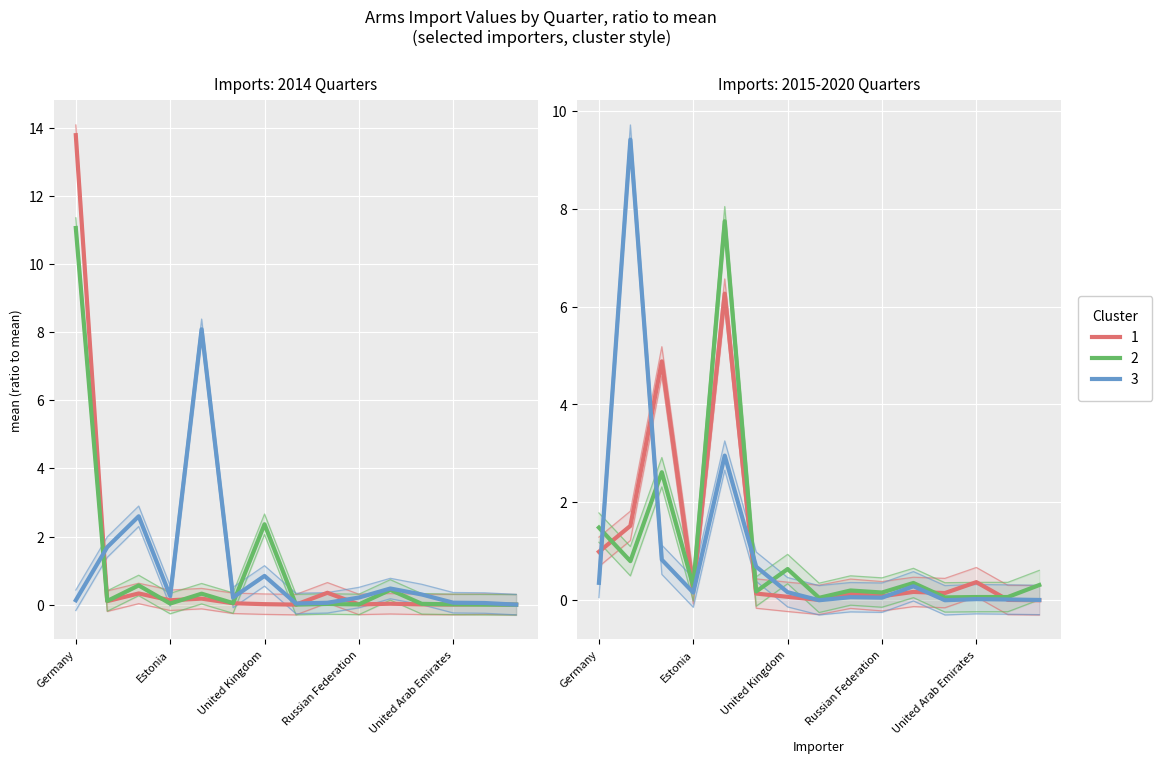

Is it true that 2015-Q3 equals 0.6 at Estonia?

True